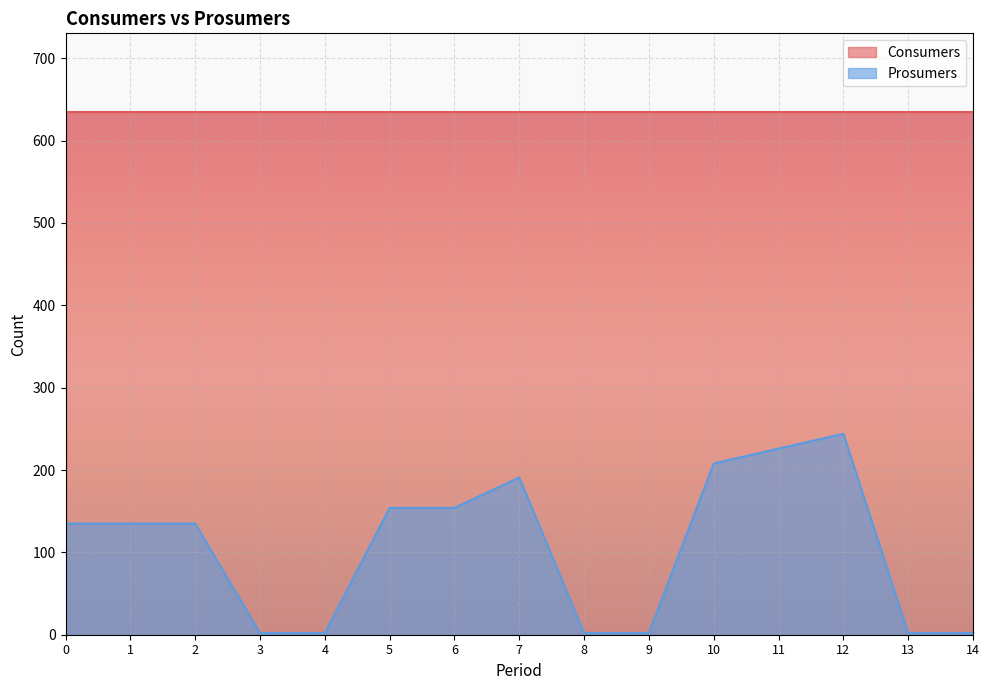

Is it true that the value at 13 is 2?

True